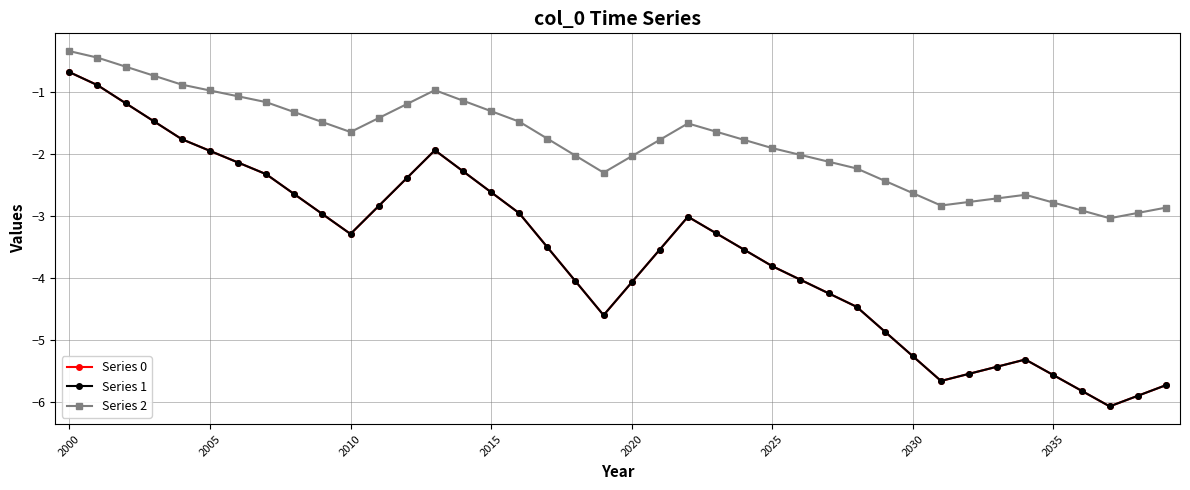

Is this an area chart (filled region under the line)?

No